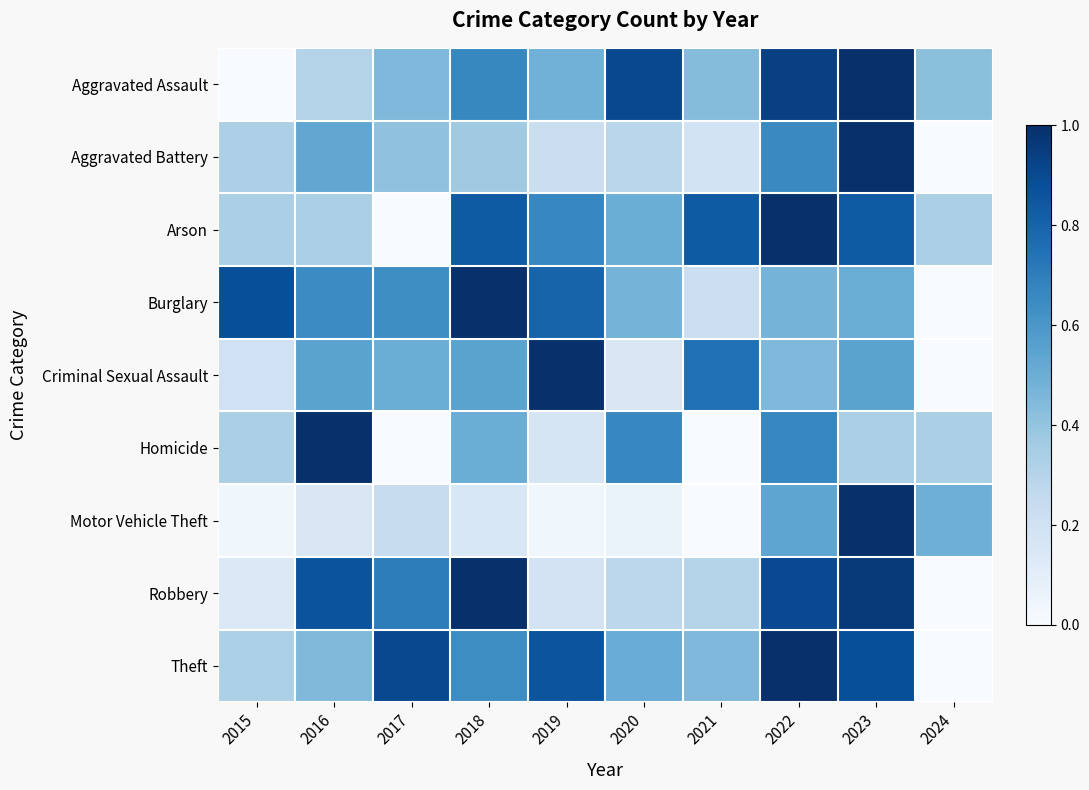

At which category is the sum across all series the highest?

2023